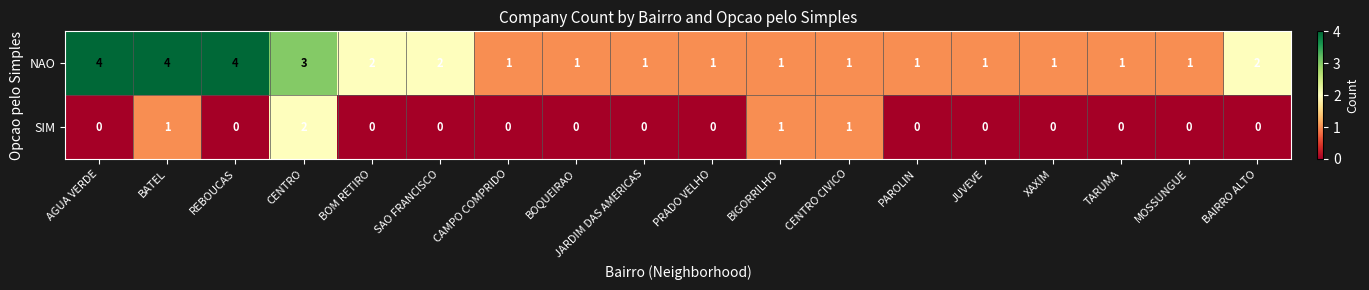

Which series has the largest total across all categories?

NAO